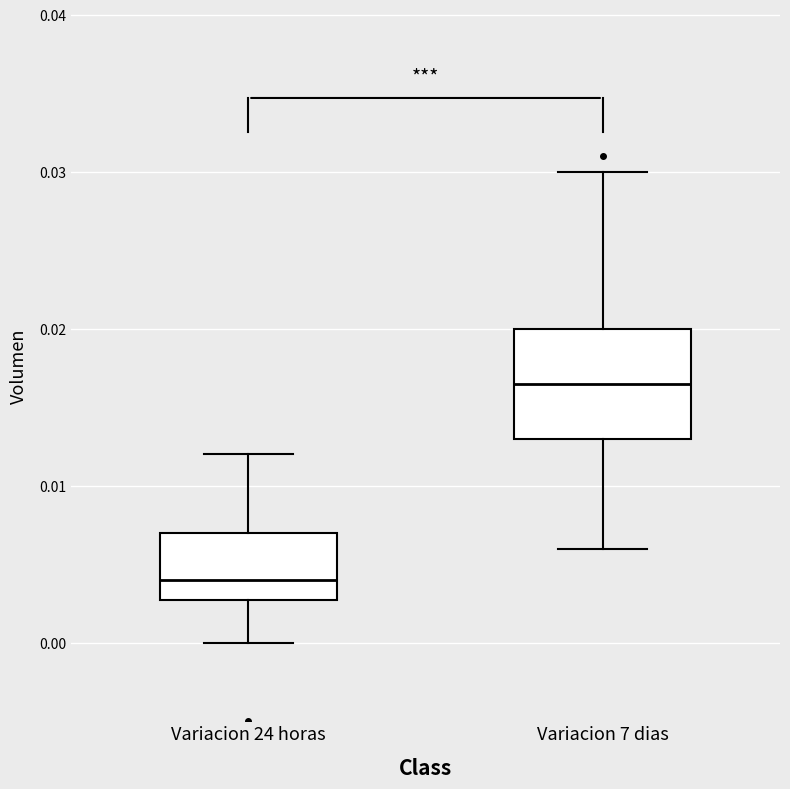

Reading left to right, read every box against the y-axis: the position of its median line, the range the box covers, and the ends of its whiskers. The values are not printed on the chart, so give them approximately, as read against the axis.

Variacion 24 horas: median 0.004, box 0.003 to 0.007, whiskers 0.000 to 0.012
Variacion 7 dias: median 0.017, box 0.013 to 0.020, whiskers 0.006 to 0.030